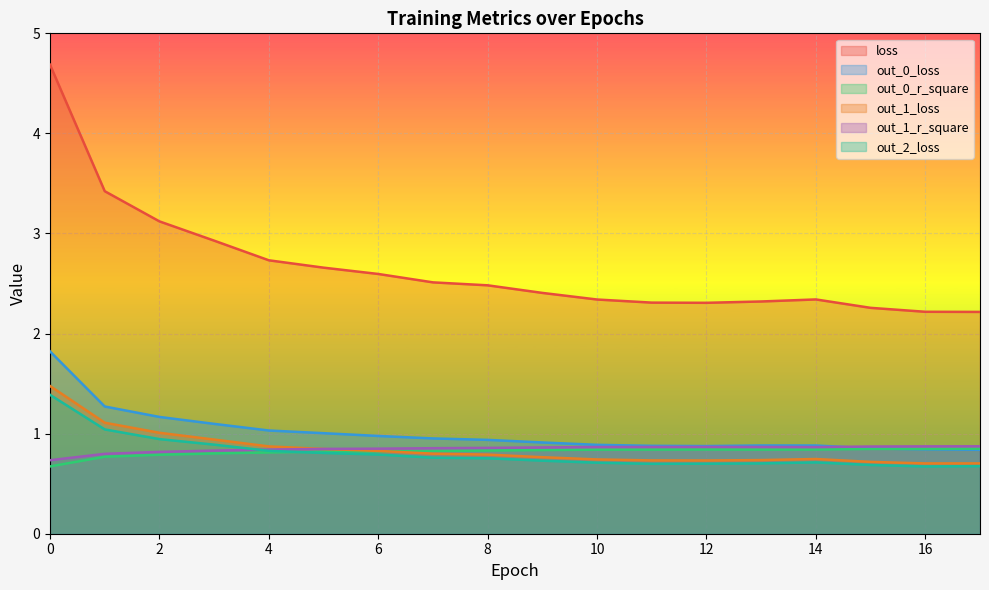

The value of out_1_loss at 1 is 0.5. True or false?

False